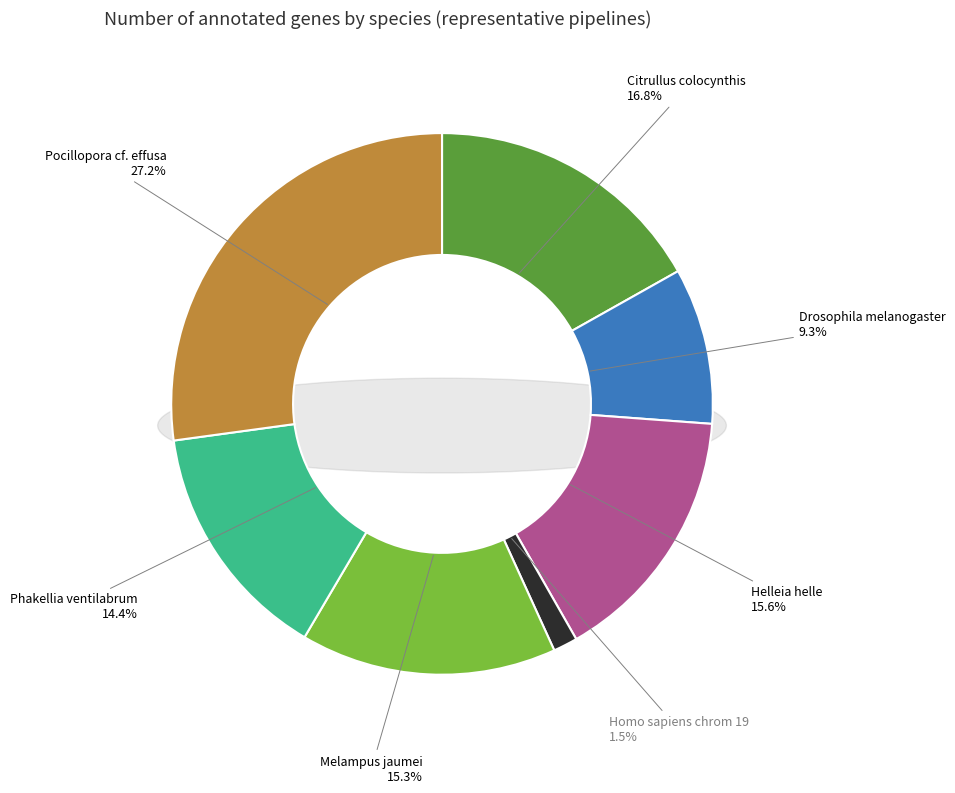

Rank the categories by value from lowest to highest.

Homo sapiens chrom 19, Drosophila melanogaster, Phakellia ventilabrum, Melampus jaumei, Helleia helle, Citrullus colocynthis, Pocillopora cf. effusa